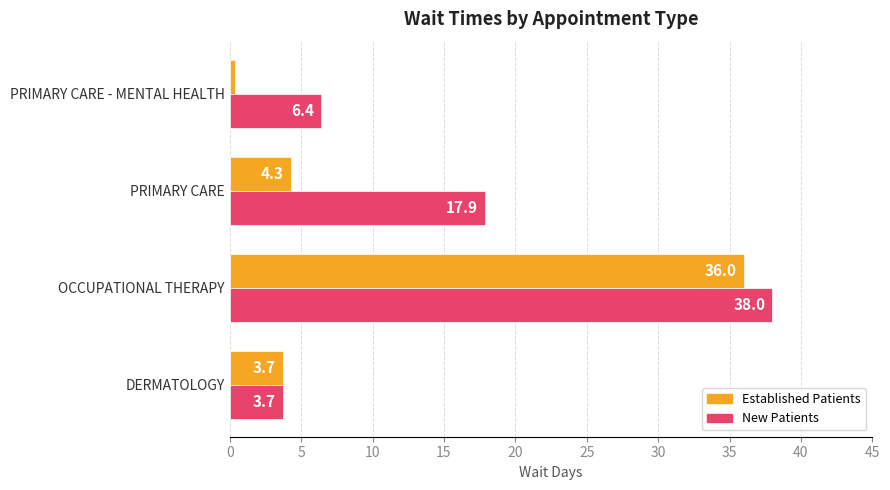

At which category is the sum across all series the highest?

OCCUPATIONAL THERAPY